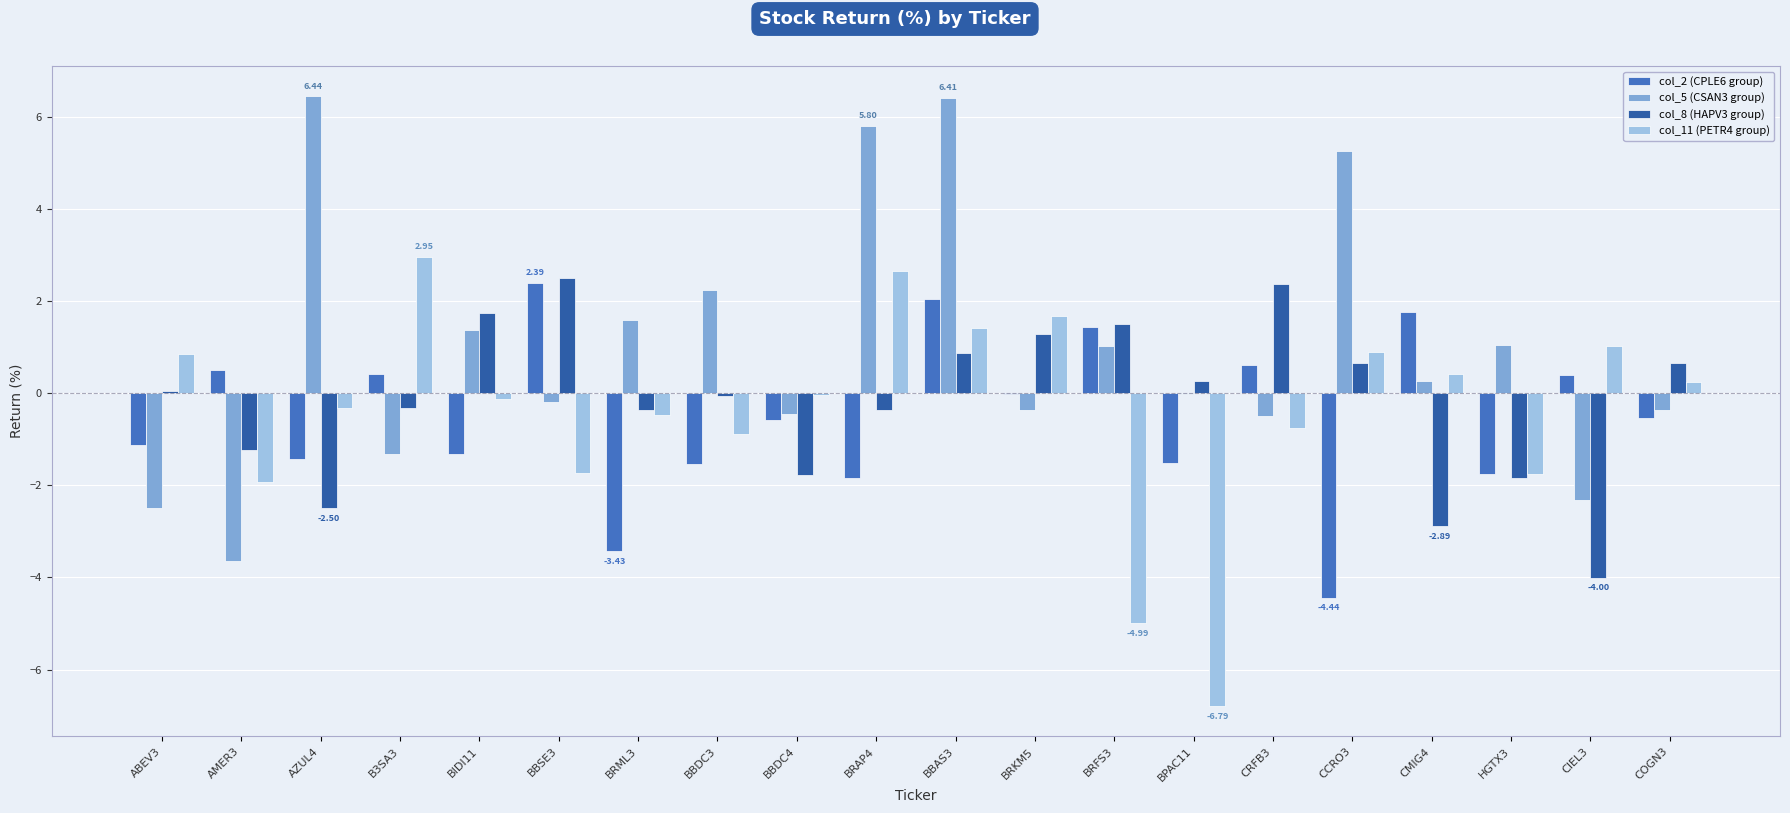

What is the sum of all col_5 (CSAN3 group) values?

19.8